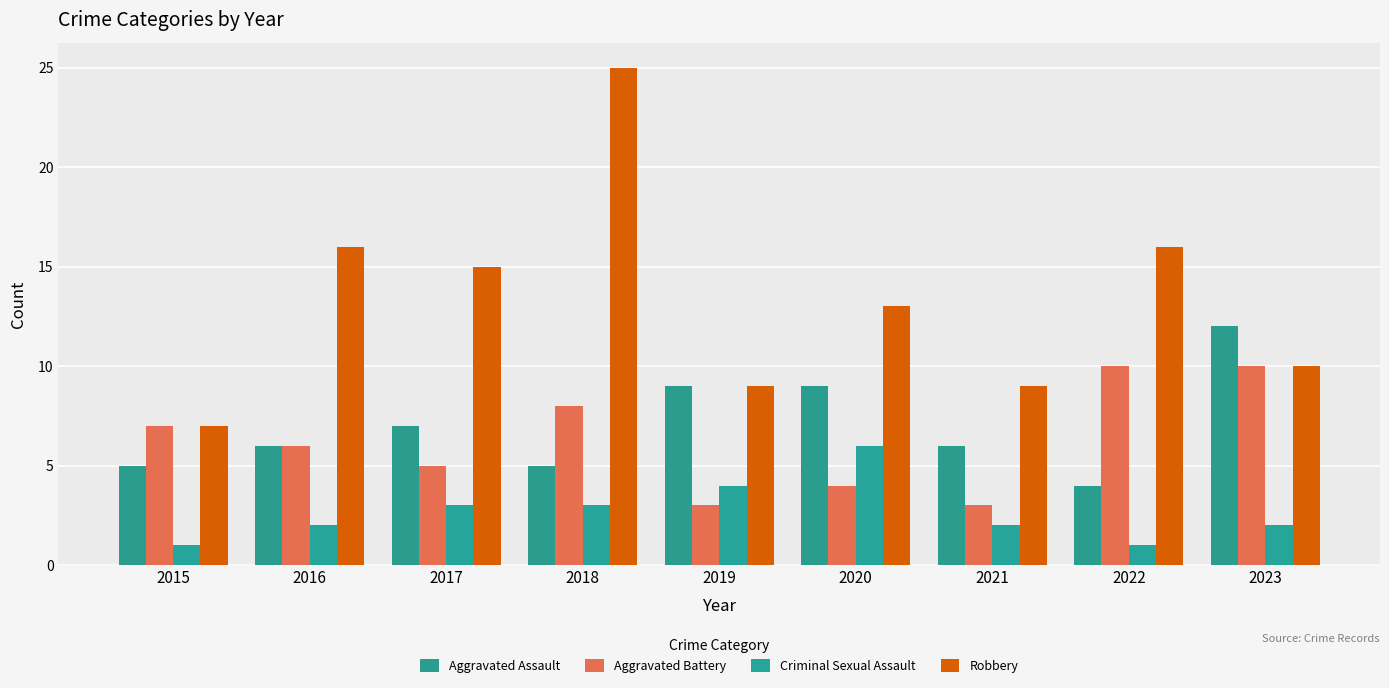

What is the approximate value of Robbery at 2018?

25